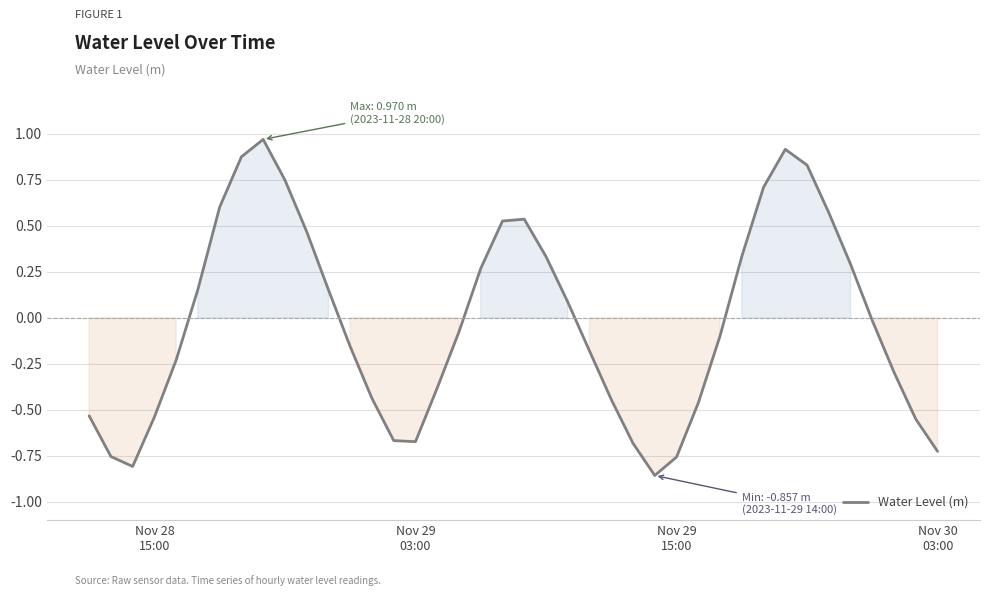

What is the difference between the maximum and minimum values?

1.8